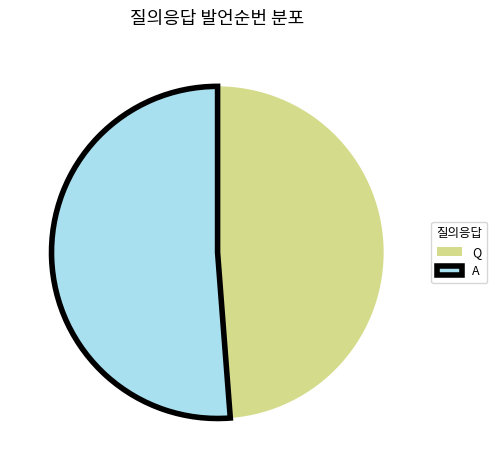

Rank the categories by value from lowest to highest.

Q, A